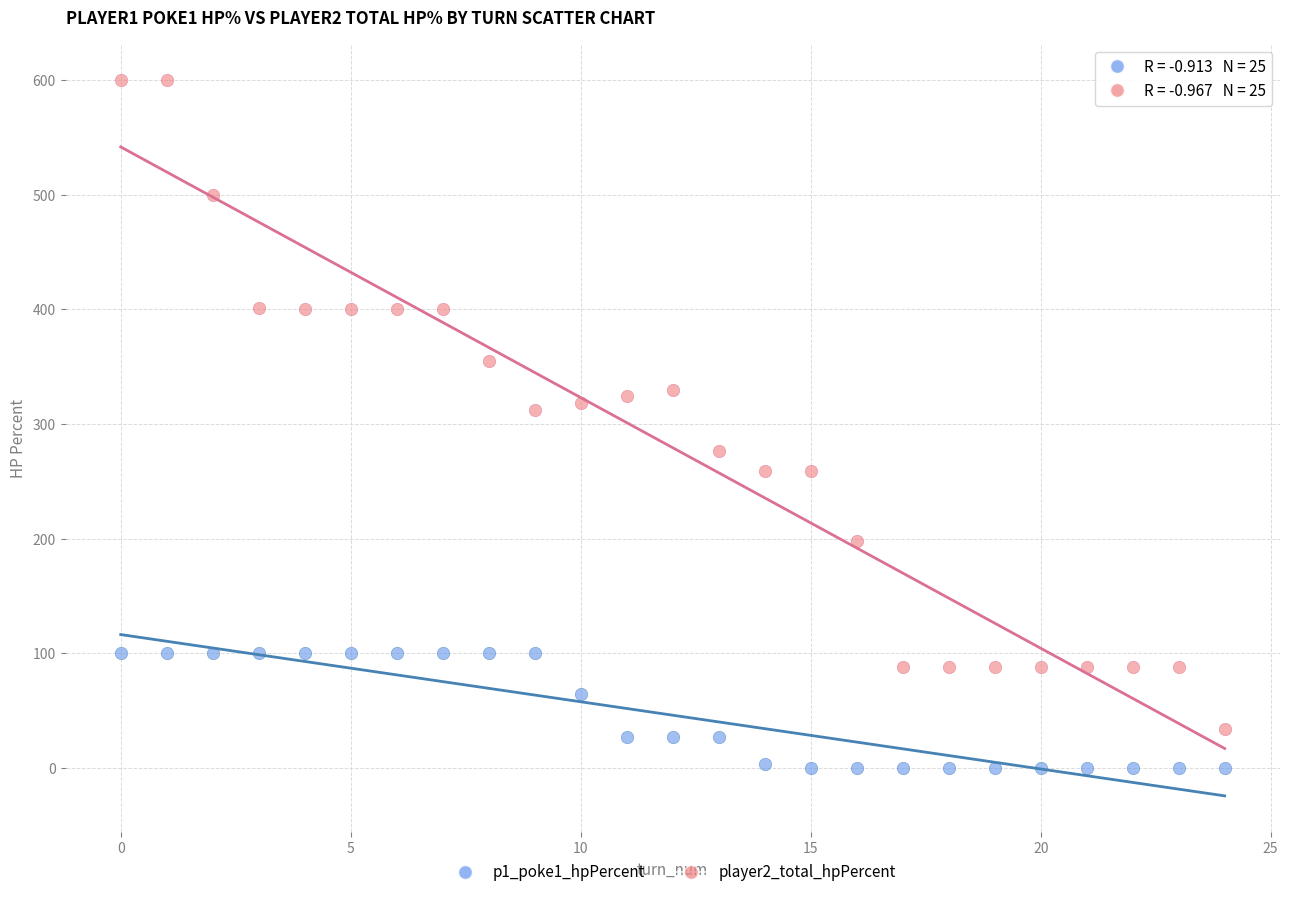

Which series contains the highest Y value?

player2_total_hpPercent